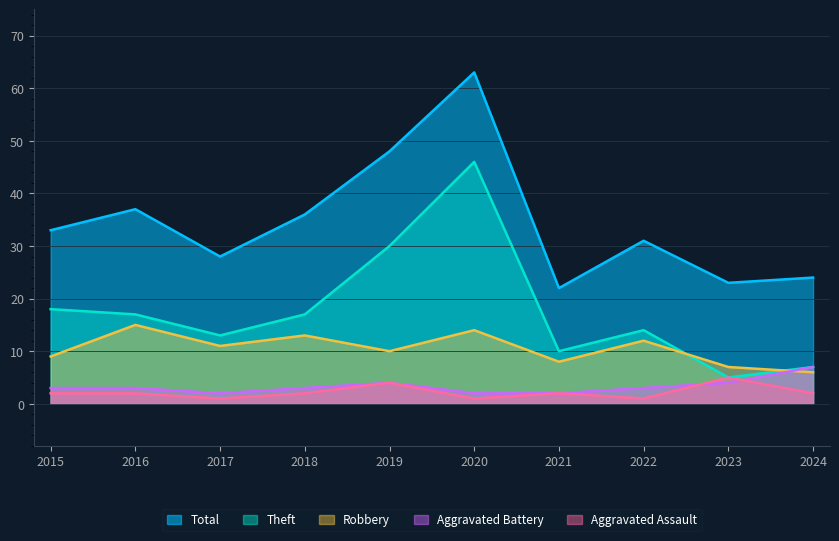

What is the difference between the maximum and second lowest values in the Theft series?

39